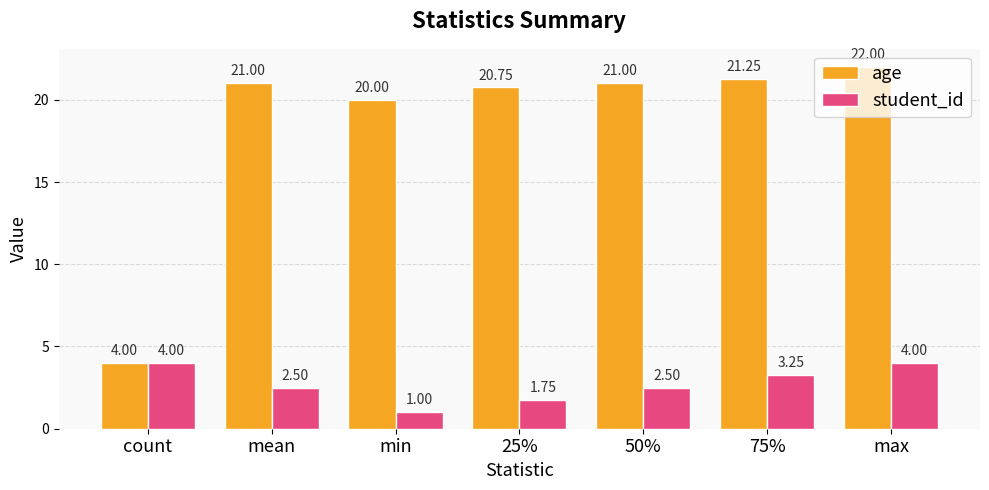

How many groups of bars are there?

7